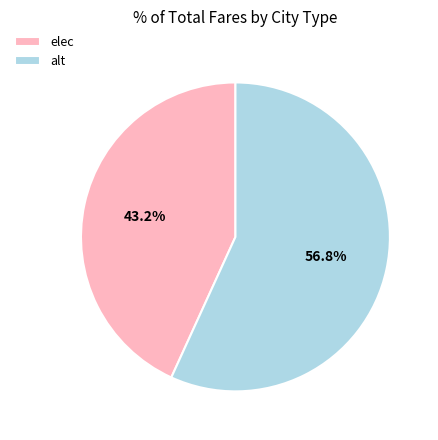

How many slices are in this pie chart?

2